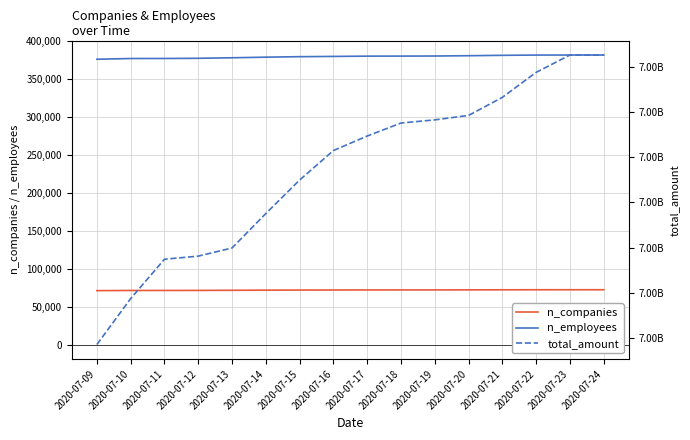

Is this an area chart (filled region under the line)?

No